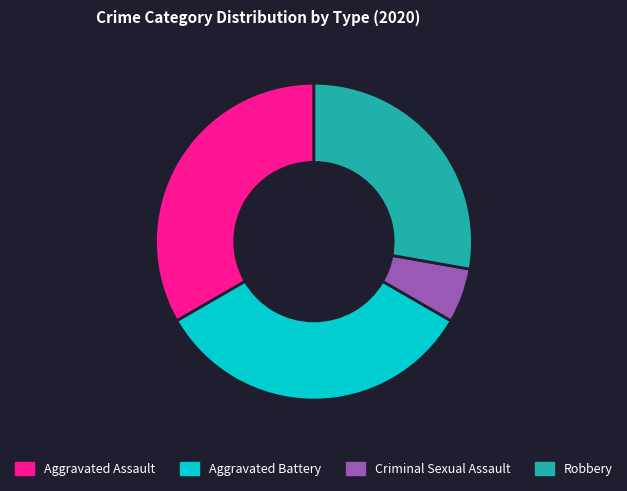

How many segments does this pie chart have?

4